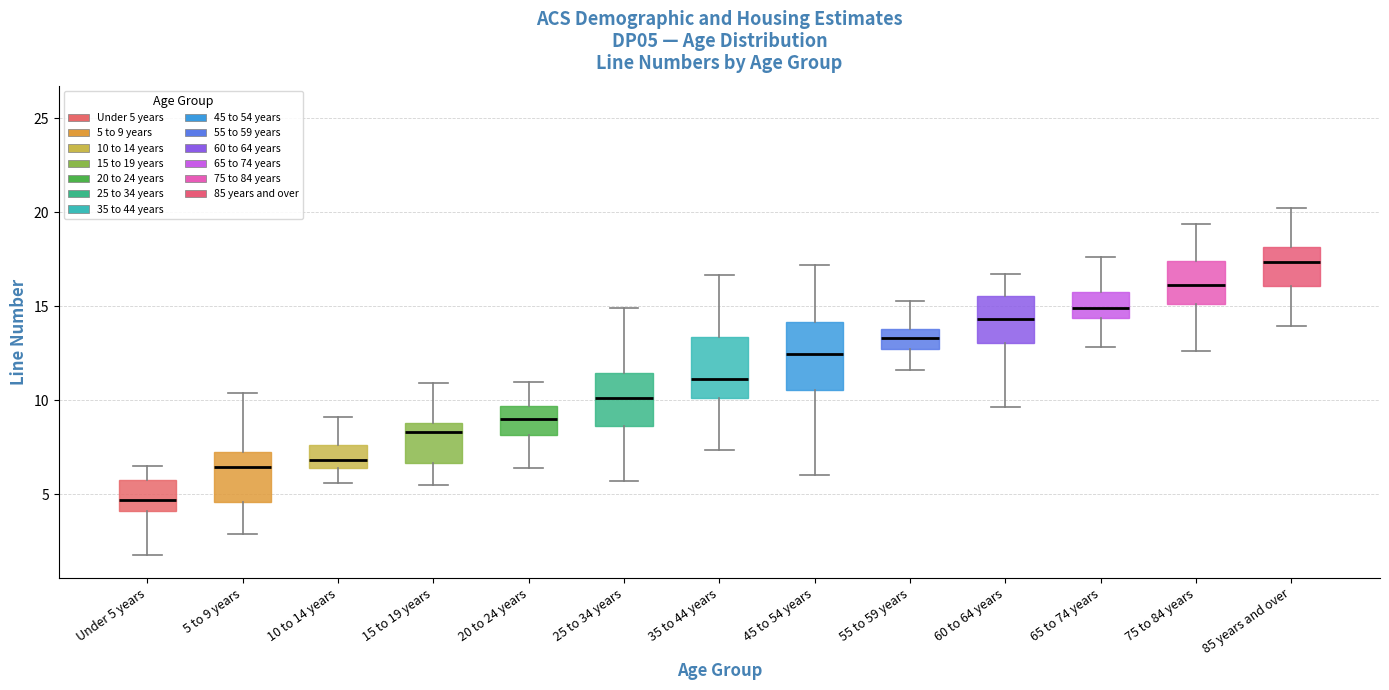

Which box has the highest median line?

85 years and over